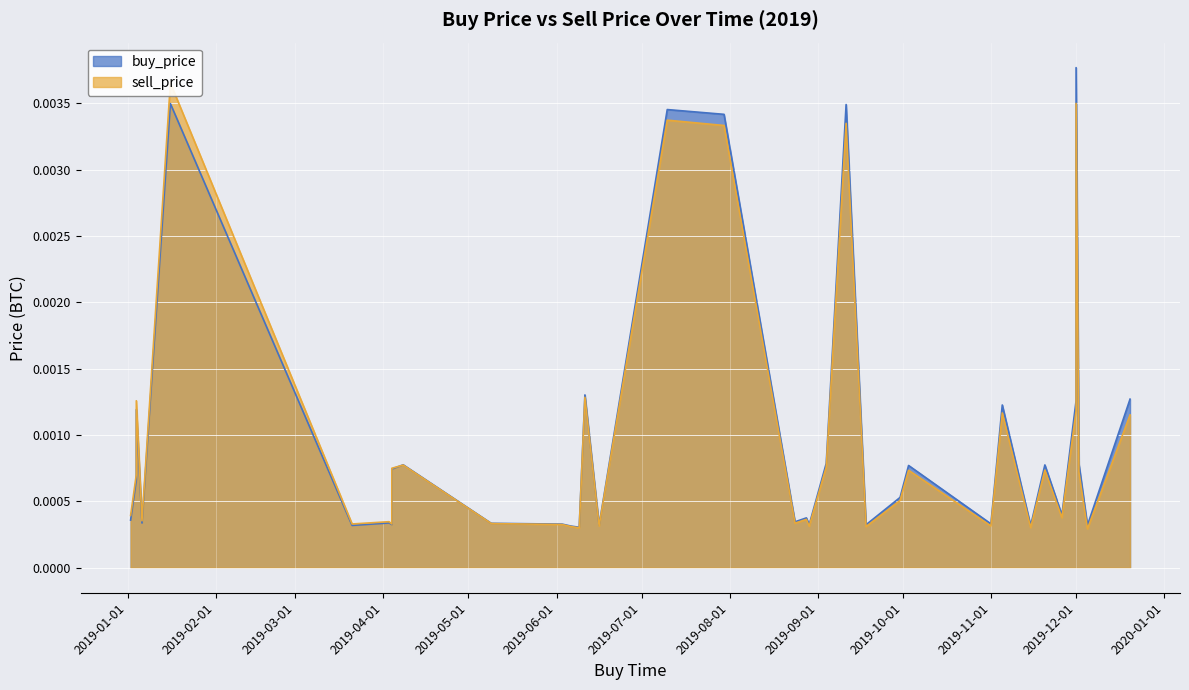

True or false: sell_price has a value of 0.0 at 2019-01-06.

False